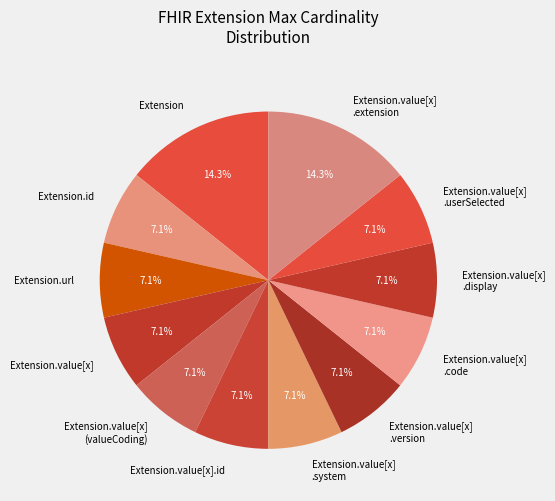

What percentage do Extension.value[x] .display and Extension.value[x] .userSelected together represent?

14.3%